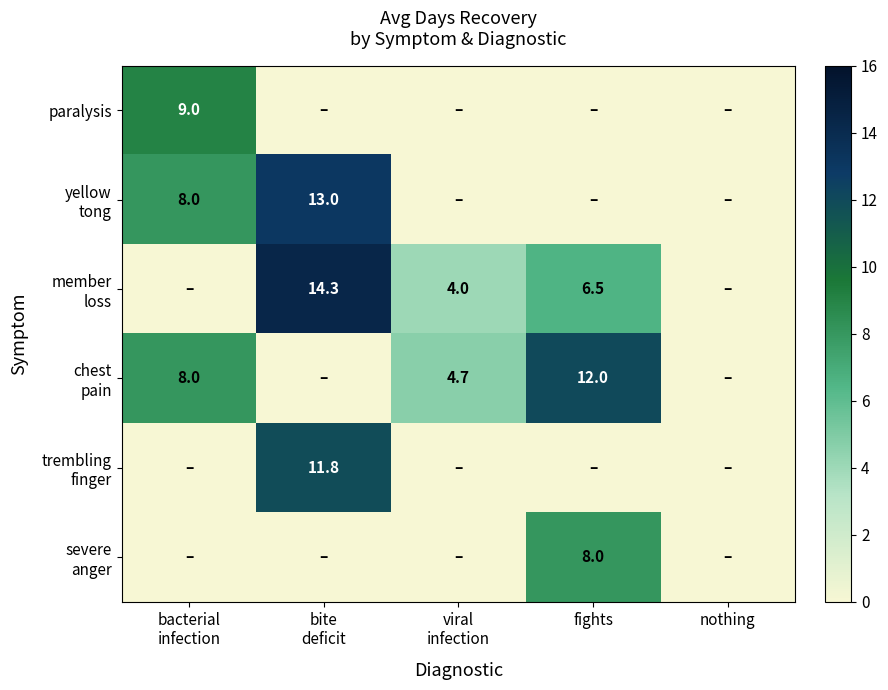

Which category has the lowest value across all series?

bite
deficit